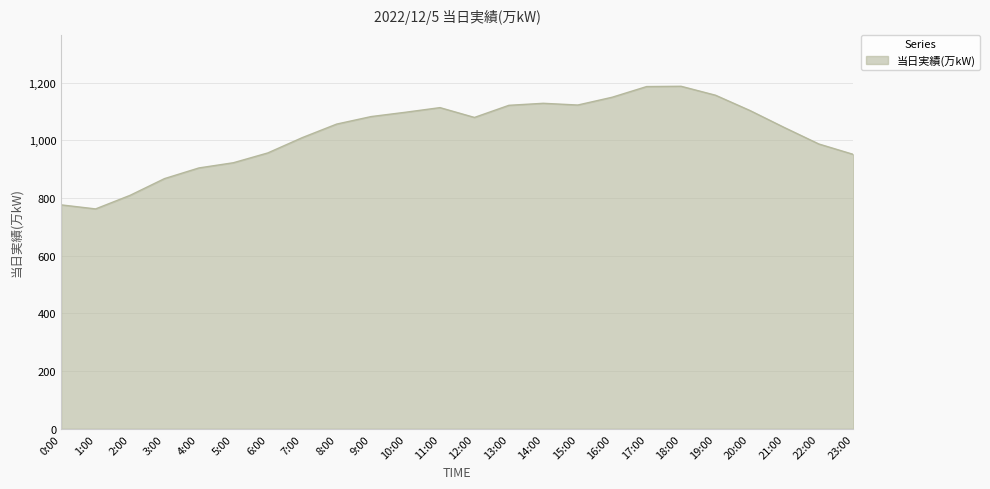

What is the difference between the maximum and minimum values?

425